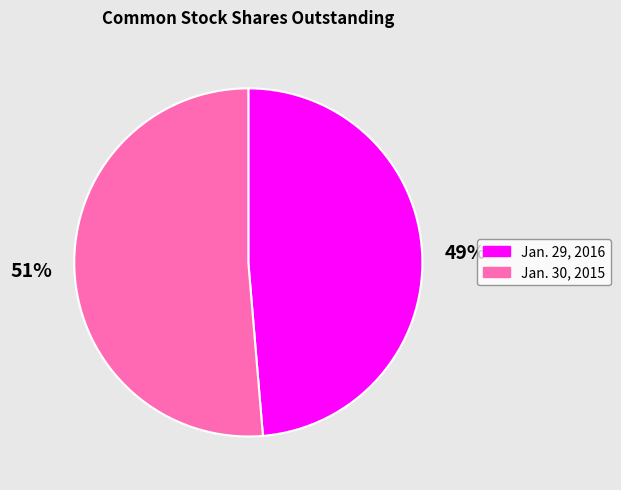

Which slice is the smallest?

Jan. 29, 2016